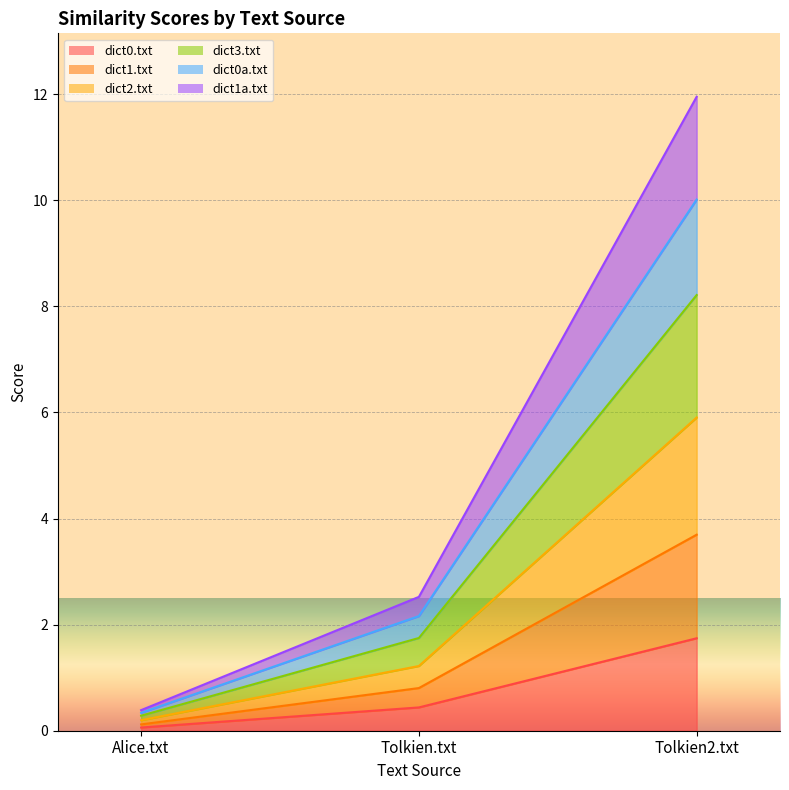

Between Alice.txt and Tolkien.txt, which is larger?

Tolkien.txt